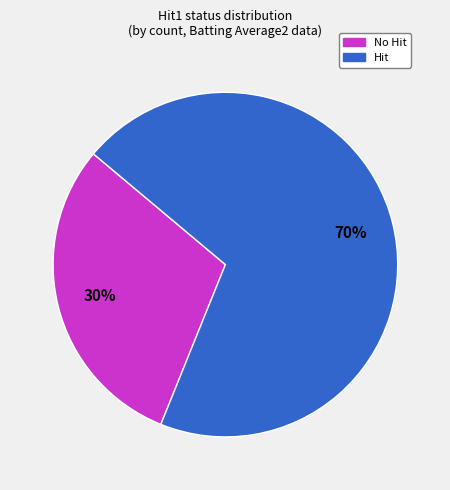

To the nearest percent, what is the average slice percentage?

50%